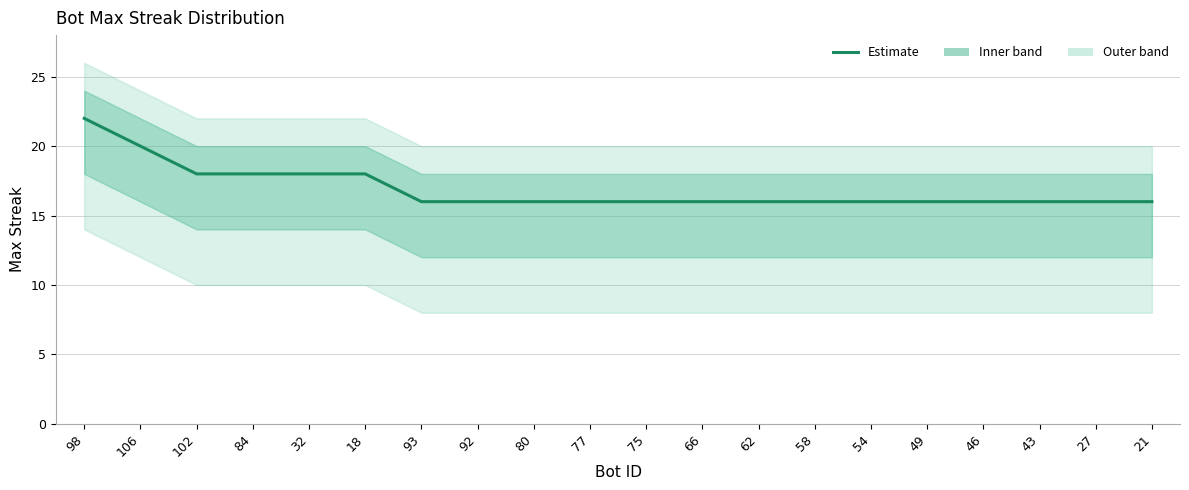

List the labels in order of value, largest first.

98, 106, 102, 84, 32, 18, 93, 92, 80, 77, 75, 66, 62, 58, 54, 49, 46, 43, 27, 21